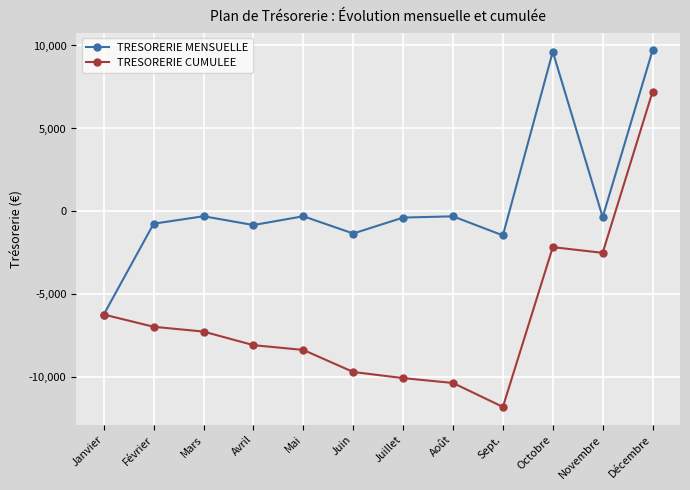

The TRESORERIE MENSUELLE series shows -2390.9 at Juin. True or false?

False